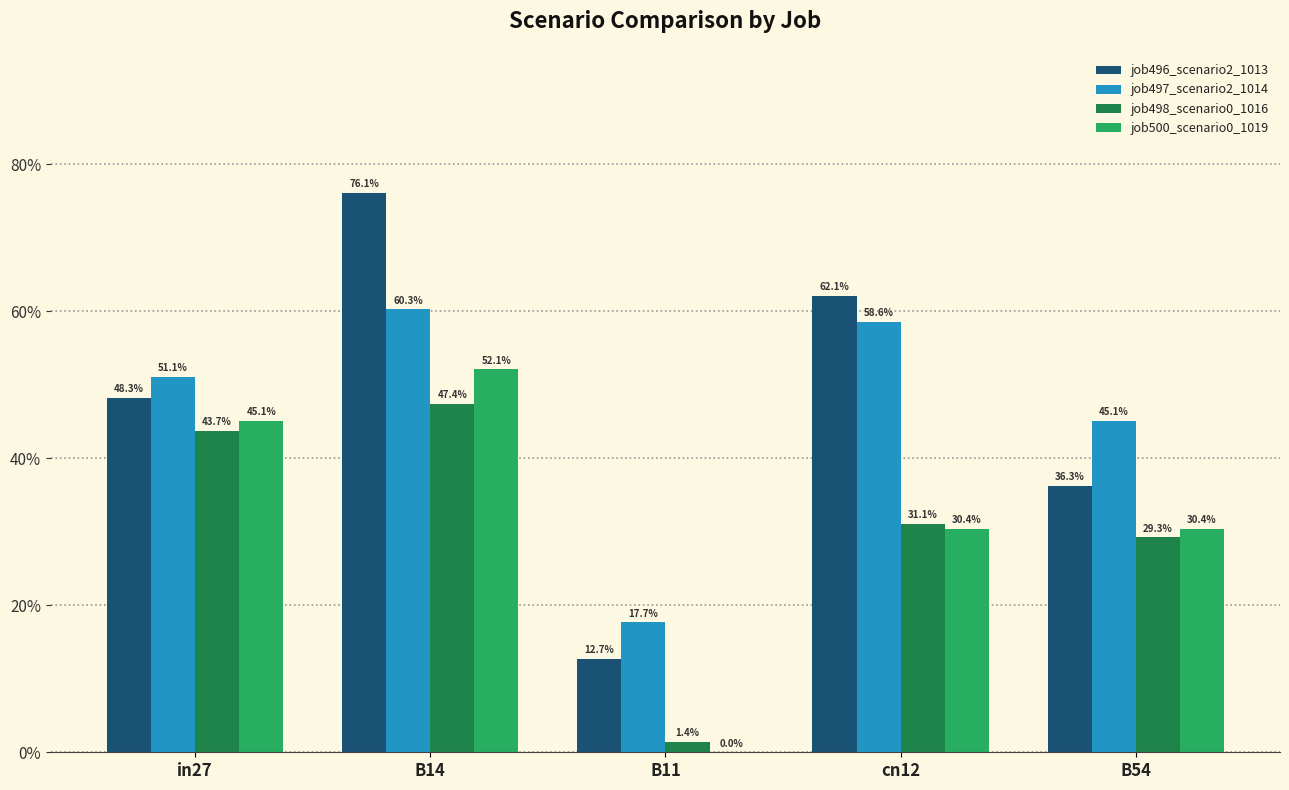

At how many categories does at least one series exceed 0?

5